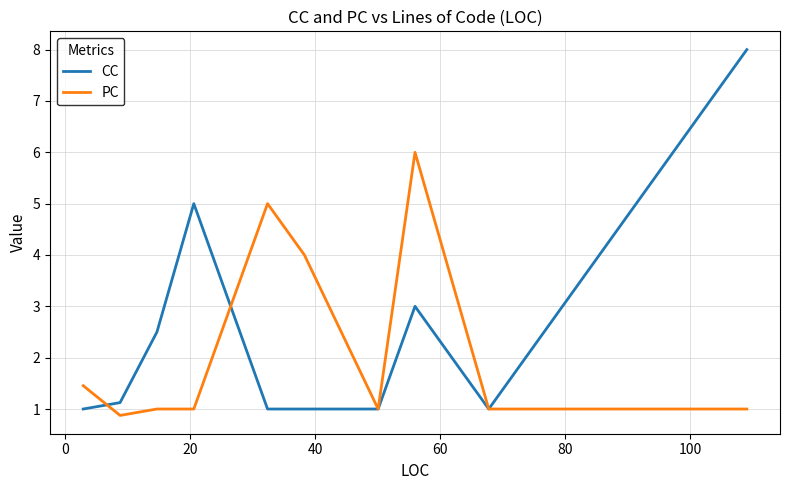

What is the difference between the second highest and minimum values in the PC series?

4.1